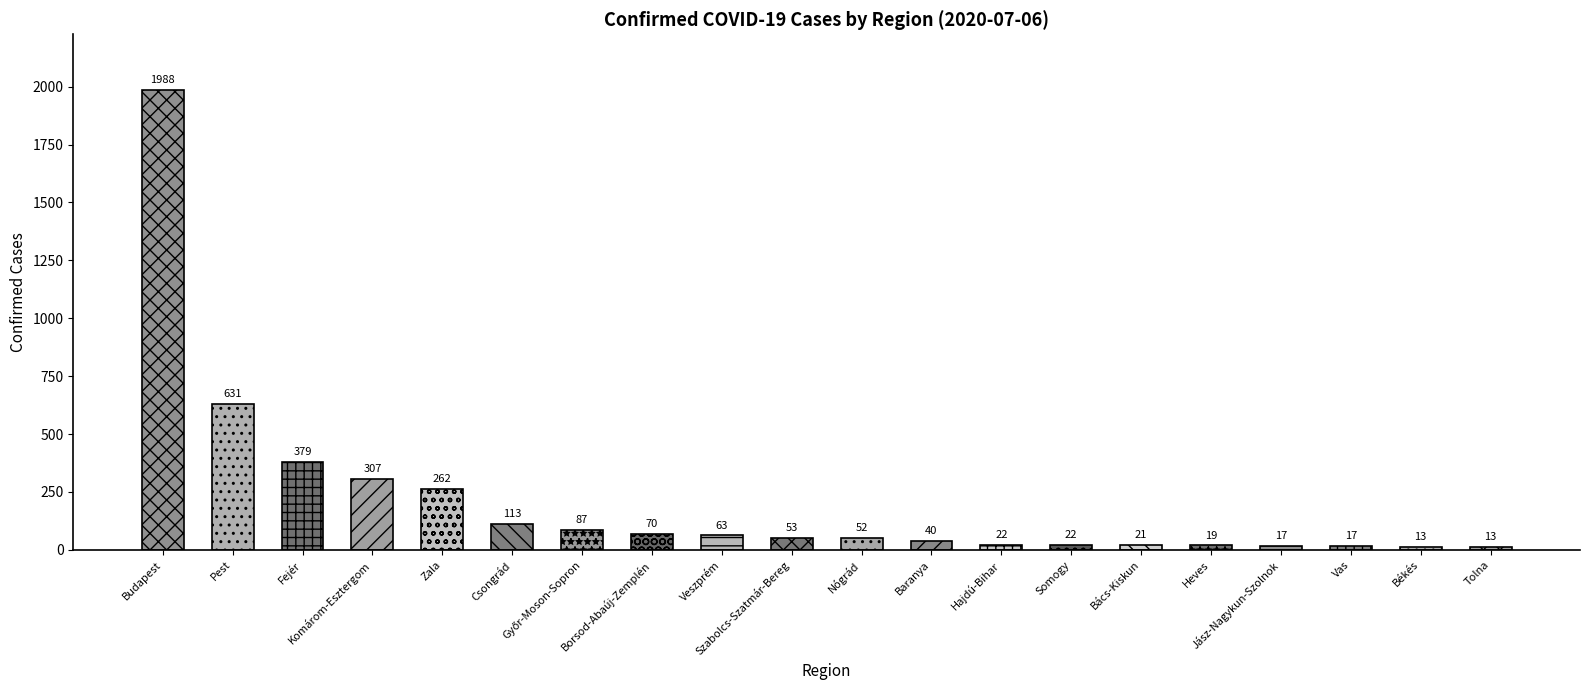

Rank the categories by value from lowest to highest.

Békés, Tolna, Jász-Nagykun-Szolnok, Vas, Heves, Bács-Kiskun, Hajdú-Bihar, Somogy, Baranya, Nógrád, Szabolcs-Szatmár-Bereg, Veszprém, Borsod-Abaúj-Zemplén, Győr-Moson-Sopron, Csongrád, Zala, Komárom-Esztergom, Fejér, Pest, Budapest